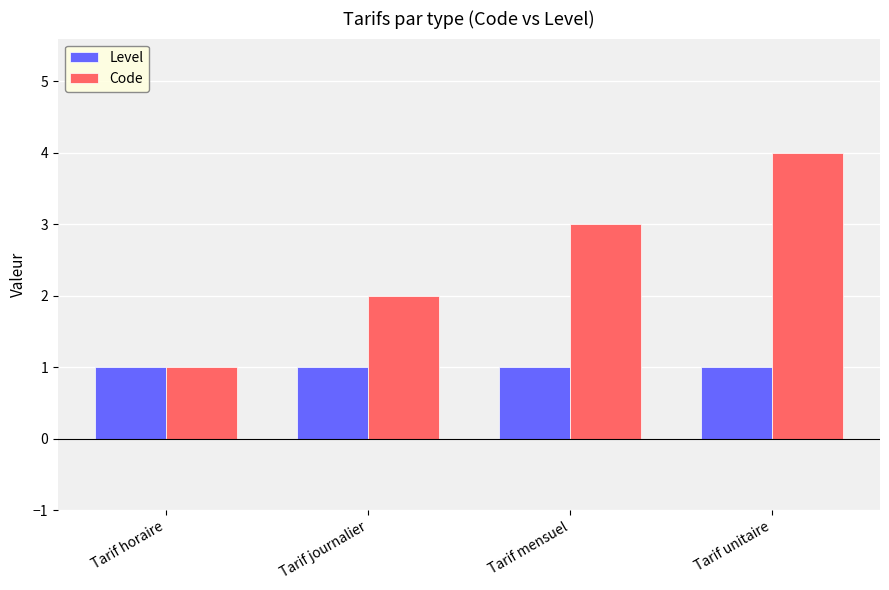

Count the number of data series in this chart.

2